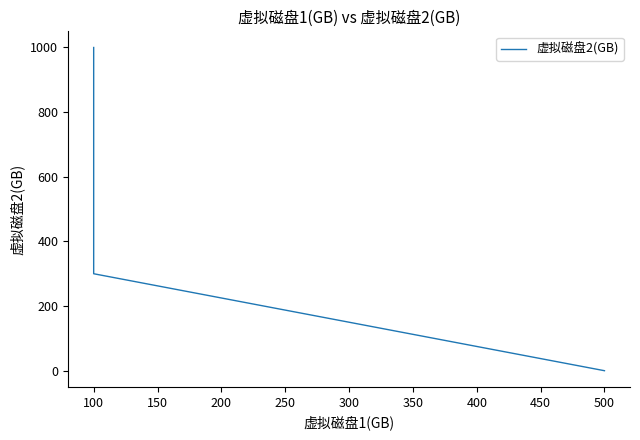

What is the value of the 39th point from the left?

300